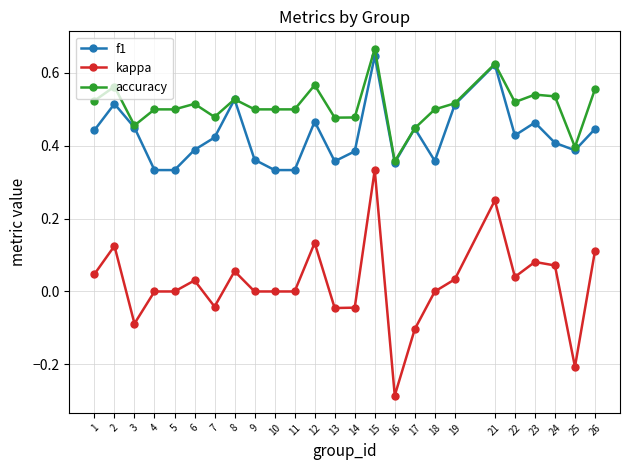

Is this an area chart (filled region under the line)?

No